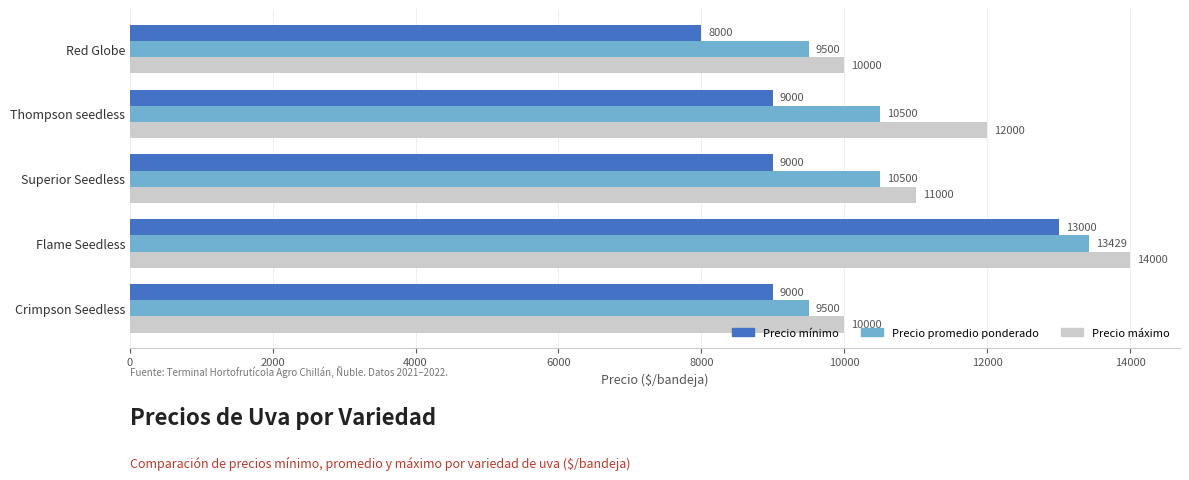

At which category is the sum across all series the highest?

Flame Seedless